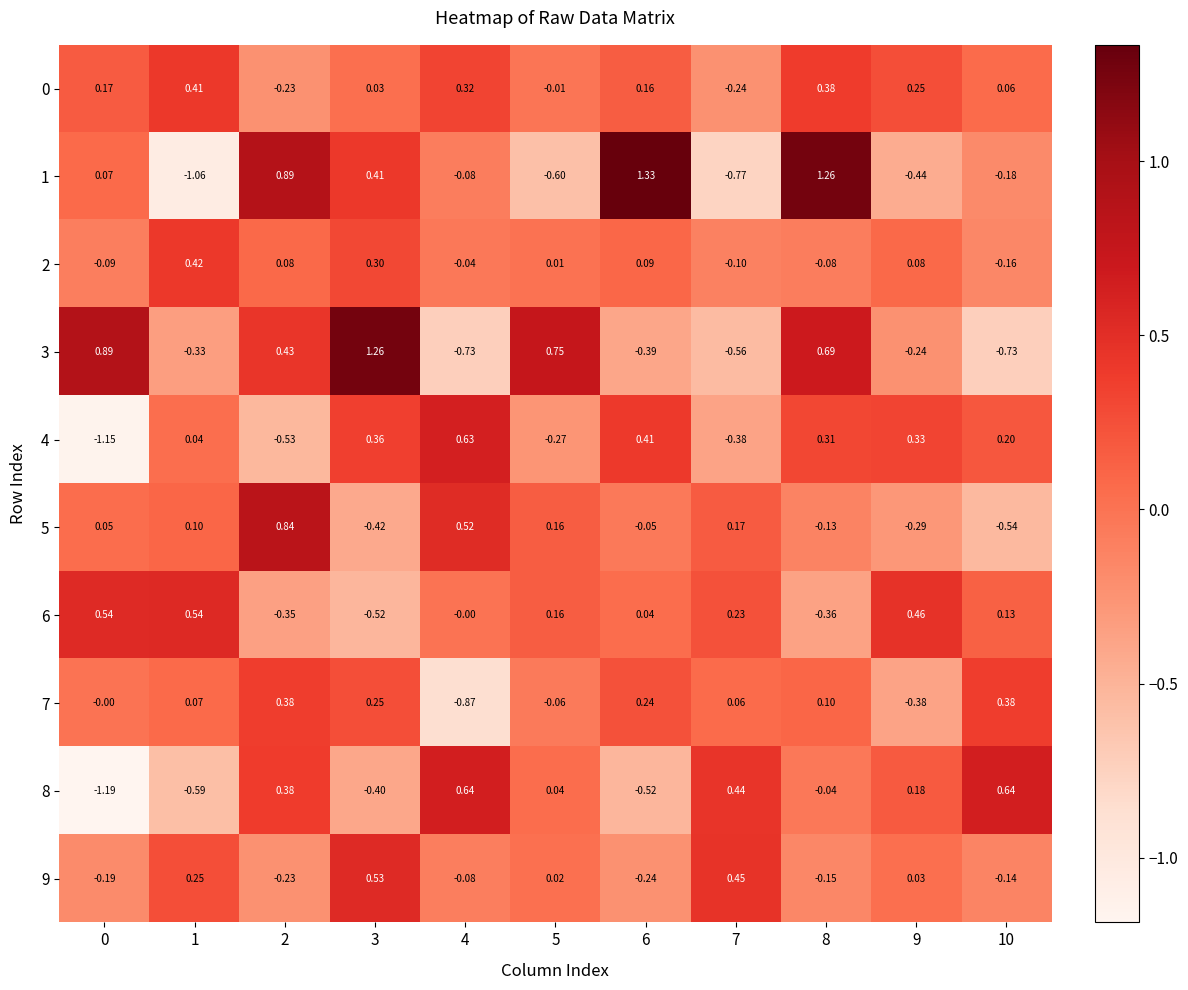

Is the value of 7 at 6 greater than the value of 8 at 10?

No